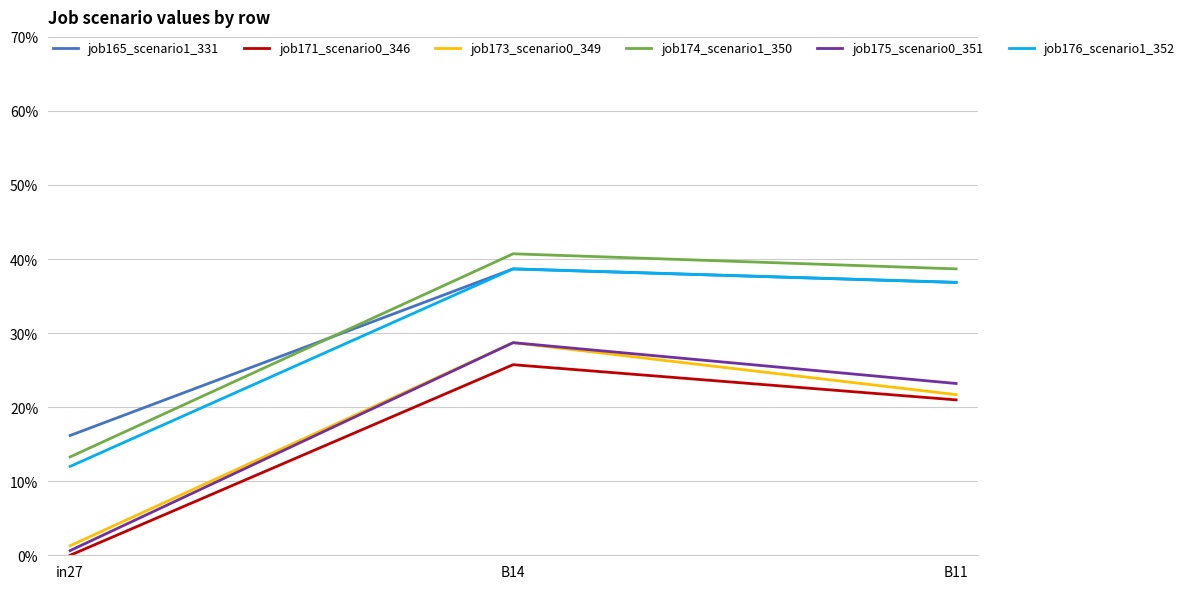

Is this an area chart (filled region under the line)?

No